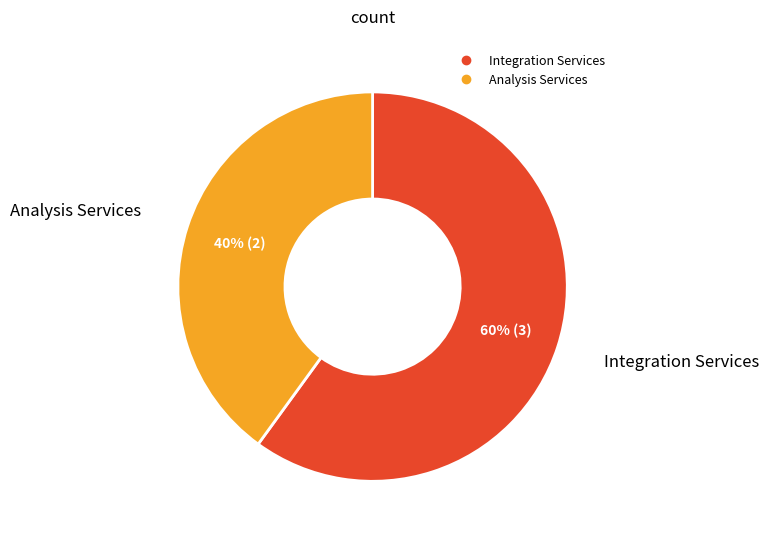

Which slice is the smallest?

Analysis Services